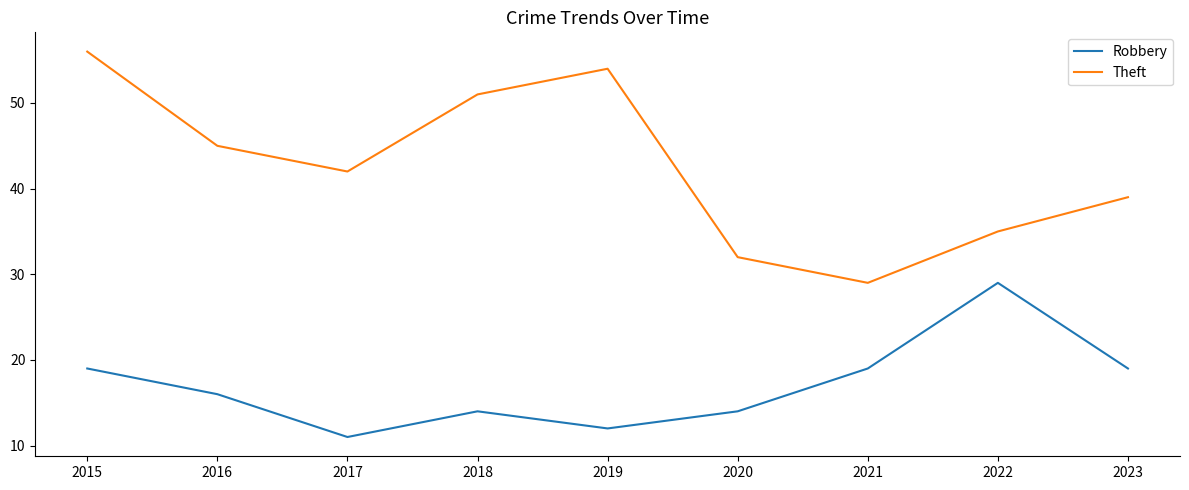

Rank the series by their maximum value, from highest to lowest.

Theft, Robbery